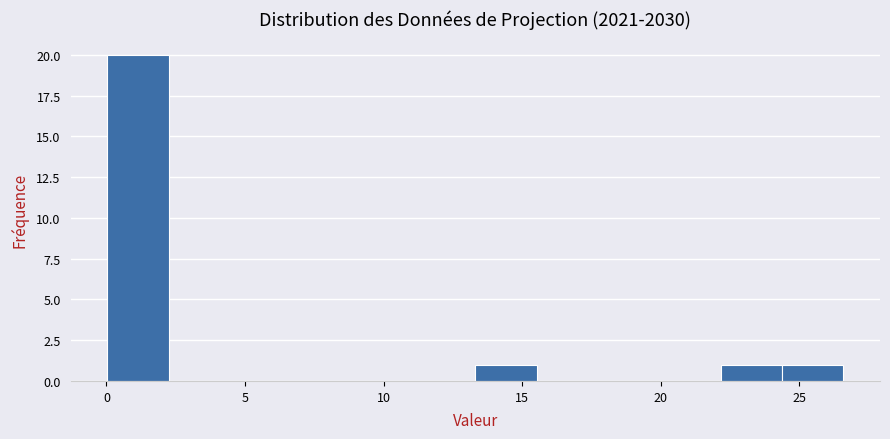

Reading left to right, list every bar in this chart as the range it spans on the x-axis followed by its height. Neither the bar edges nor the heights are printed on the chart, so give them approximately, as read against the axes.

0.0 to 2.0: 20
2.0 to 4.5: 0
4.5 to 6.5: 0
6.5 to 9.0: 0
9.0 to 11.0: 0
11.0 to 13.5: 0
13.5 to 15.5: 1
15.5 to 17.5: 0
17.5 to 20.0: 0
20.0 to 22.0: 0
22.0 to 24.5: 1
24.5 to 26.5: 1